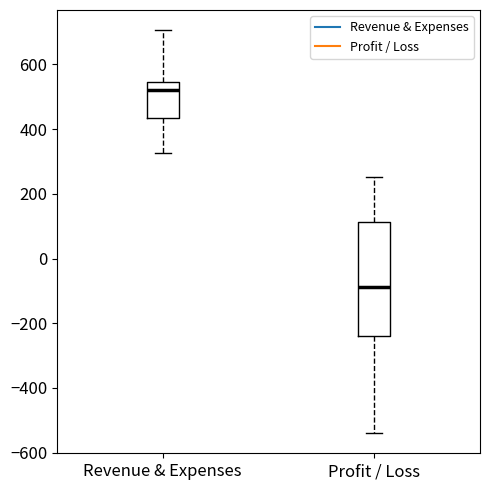

Where does the upper whisker of the box for Profit / Loss end on the y-axis? The values are not printed on the chart, so give them approximately, as read against the axis.

260